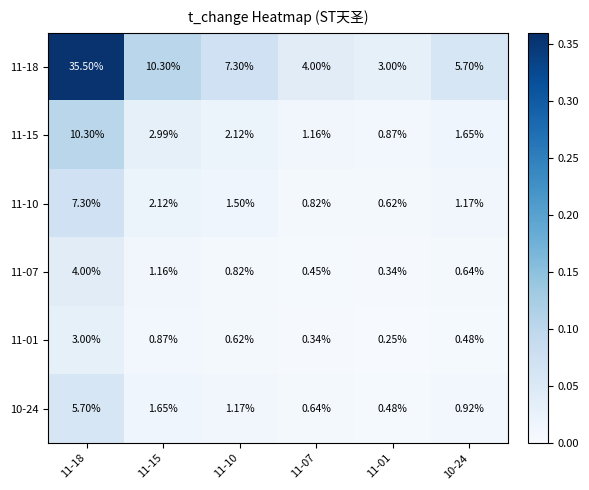

Which series changed the most between 11-15 and 10-24?

11-18